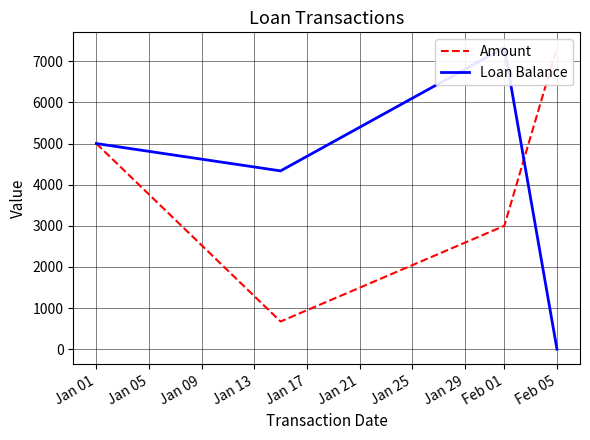

Which series has the largest total across all categories?

Loan Balance